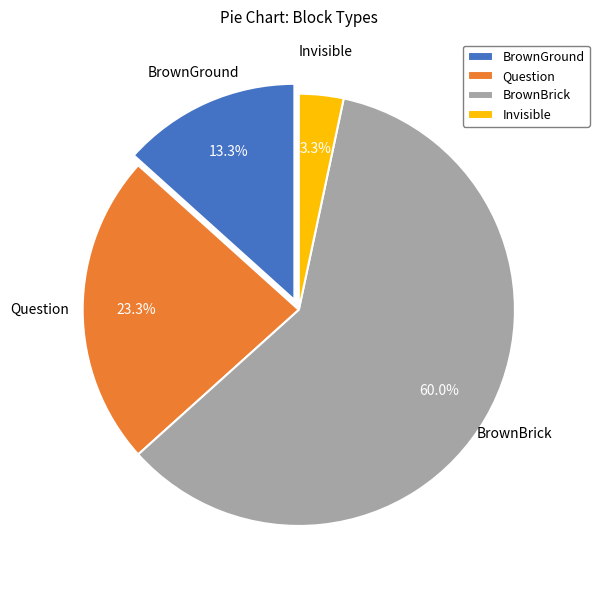

How many segments does this pie chart have?

4